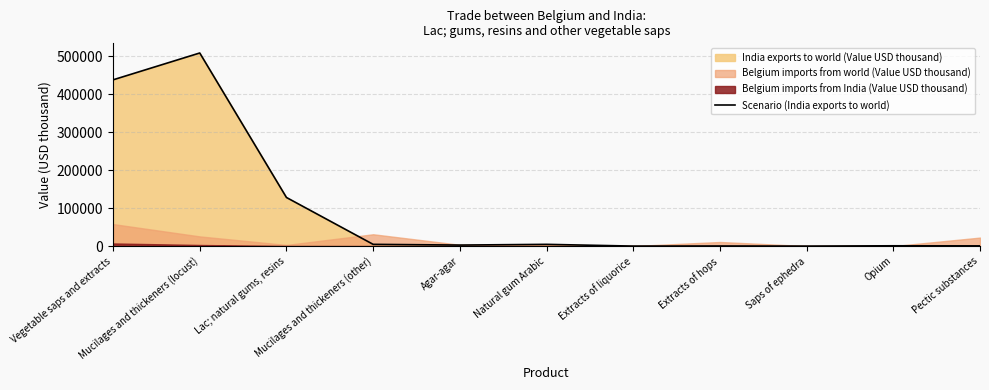

What is the sum of the values at Pectic substances and Lac; natural gums, resins?

128635